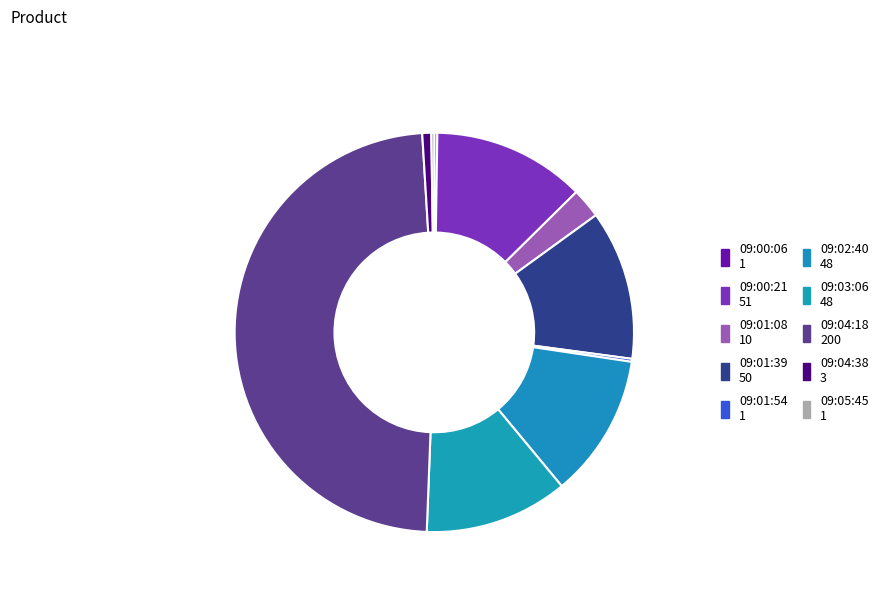

Rank the categories by value from highest to lowest.

200, 51, 50, 48, 48, 10, 3, 1, 1, 1